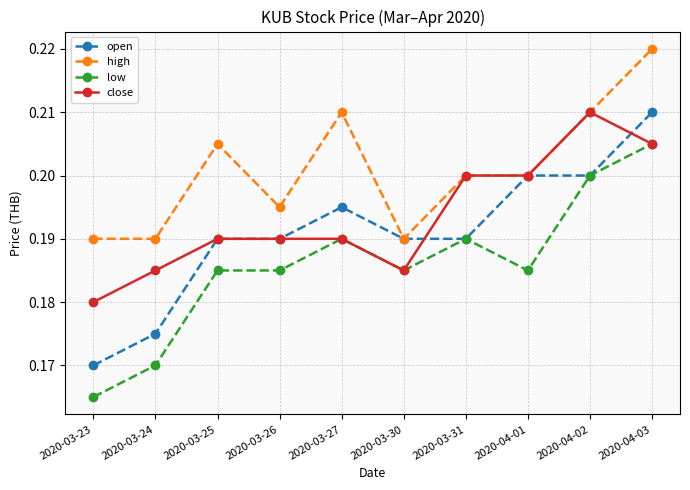

What position from the left is 2020-03-25?

3